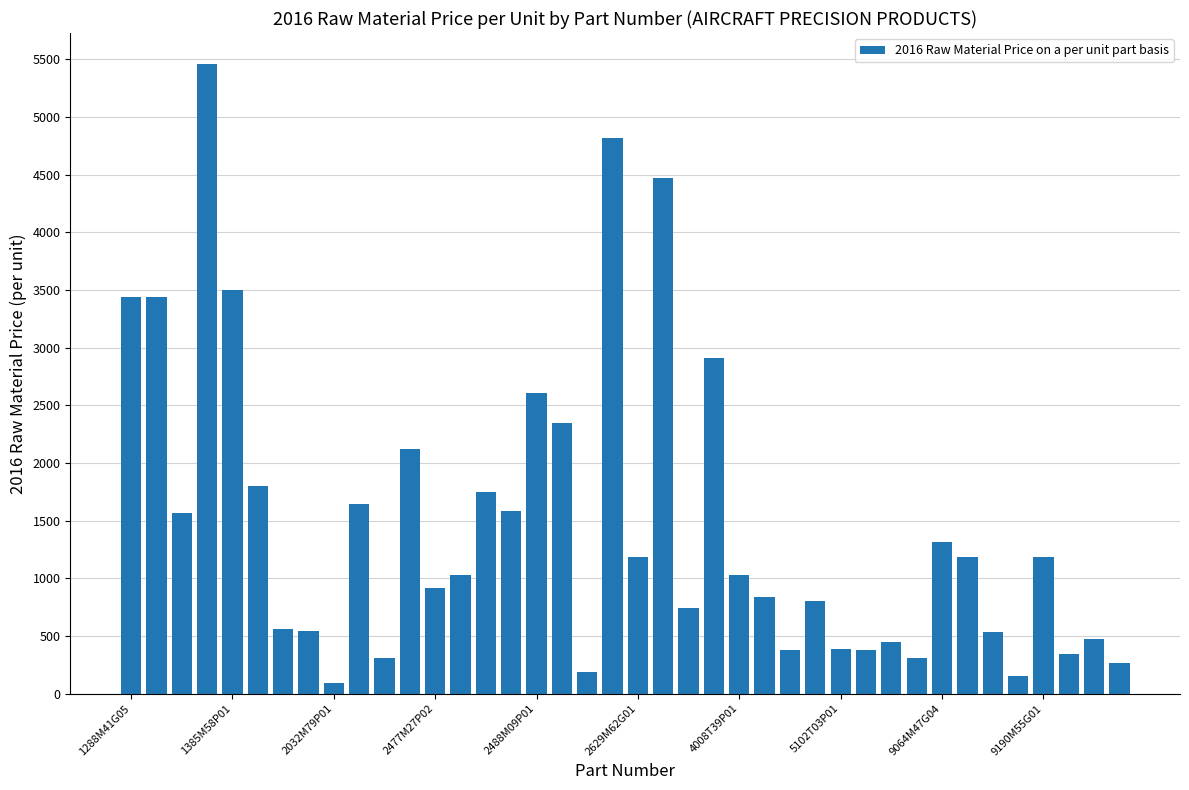

What is the value of the 13th bar from the left?

918.0